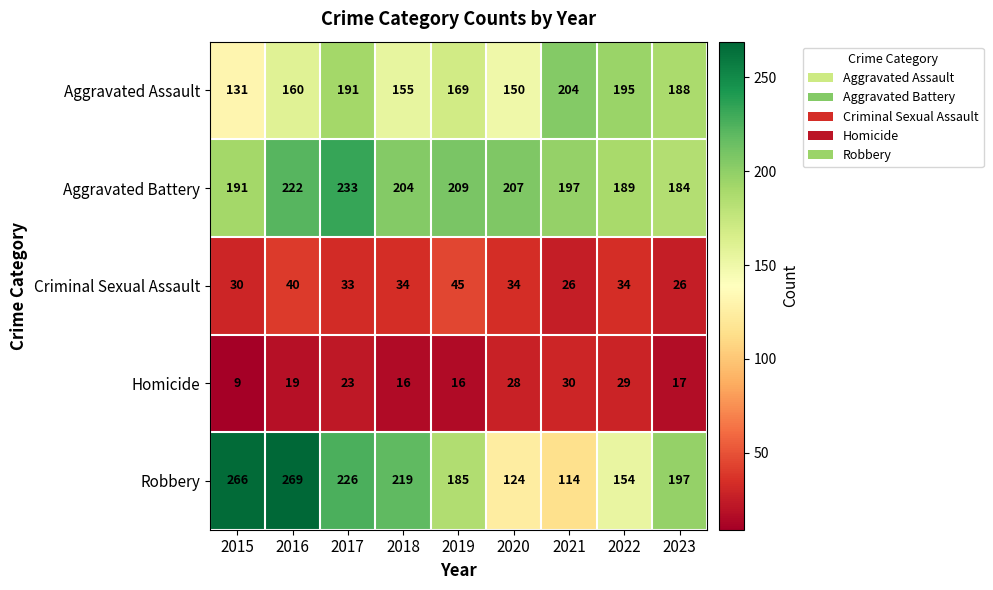

What is the difference between the maximum and minimum values in the Criminal Sexual Assault series?

19